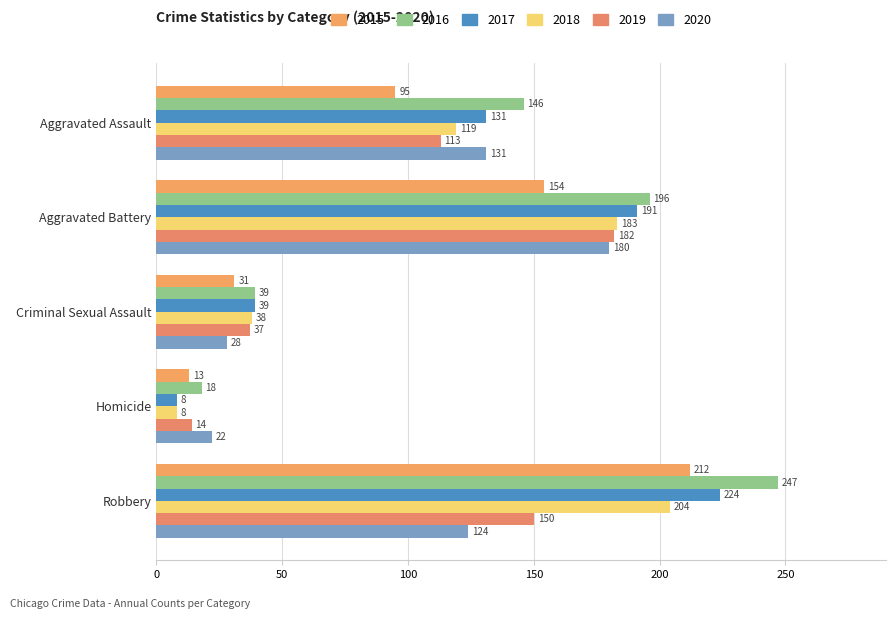

How many distinct data groups are displayed?

6